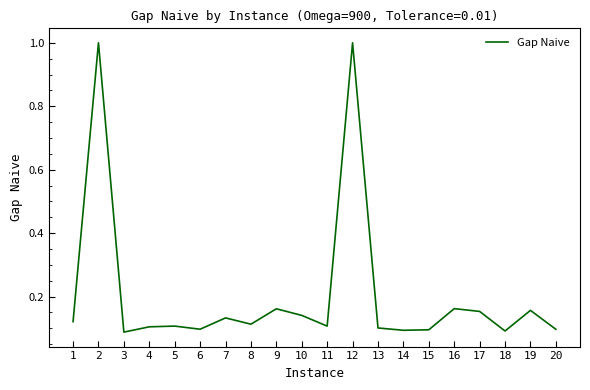

How many lines are shown in the chart?

1